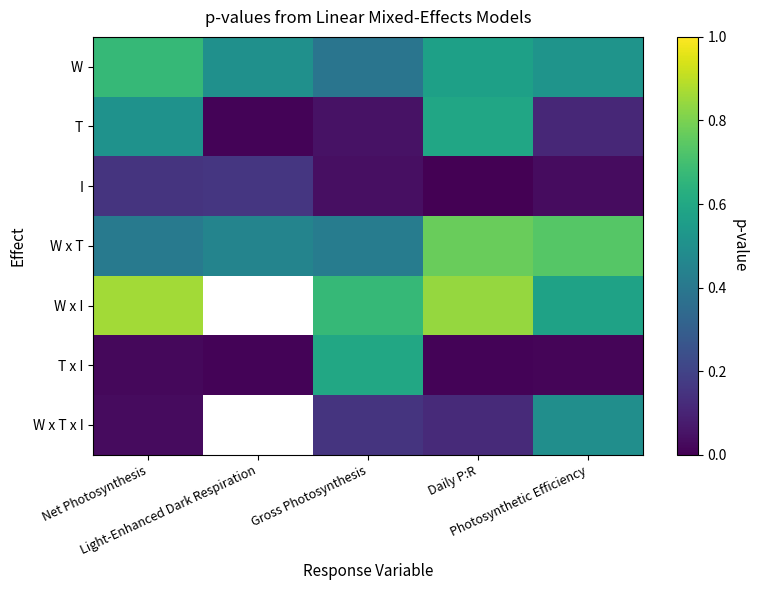

How many values in W x I are above zero?

4